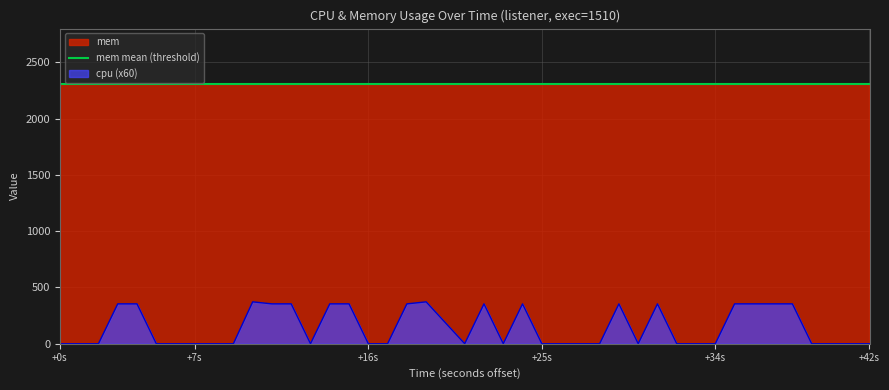

What is the highest value of the cpu (x60) series?

372